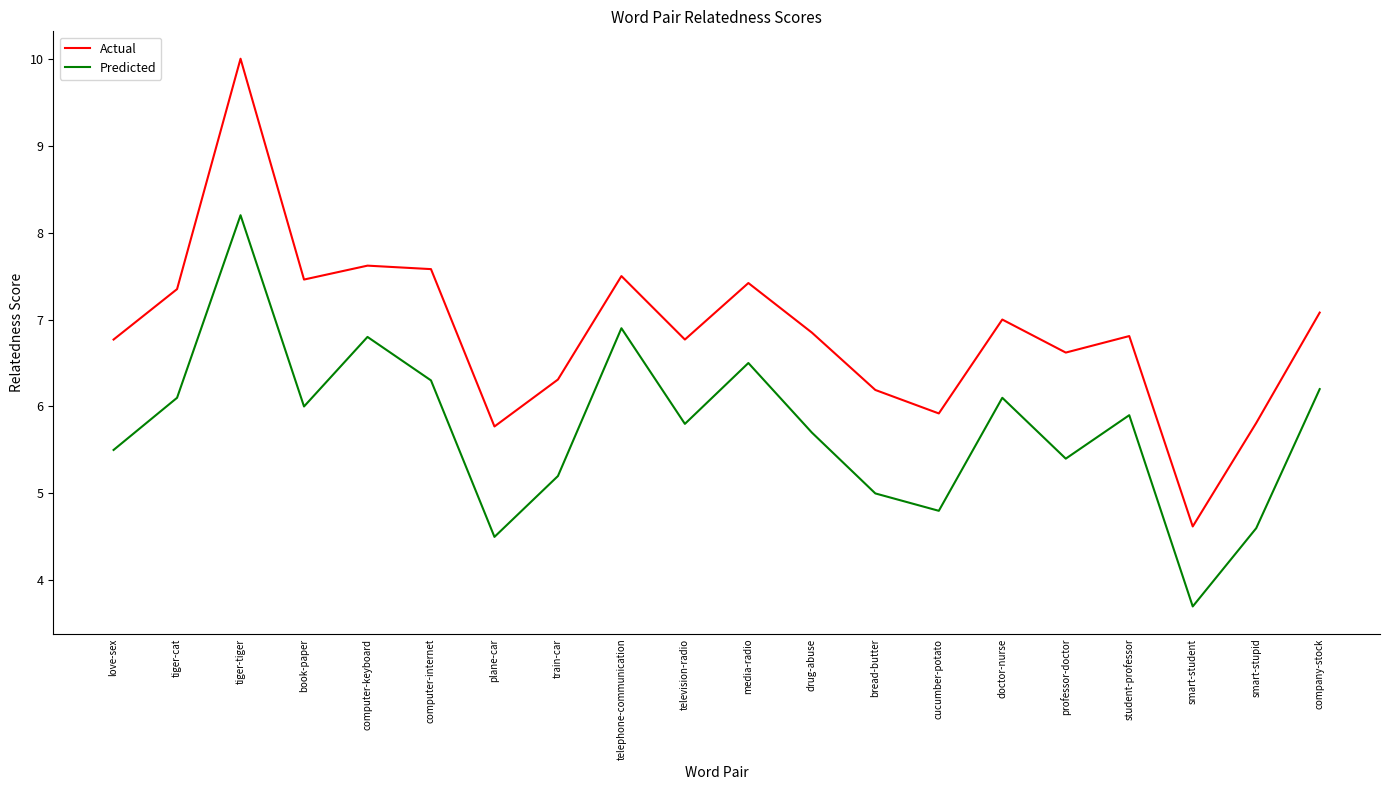

What is the difference between the highest and lowest values at computer-internet?

1.3